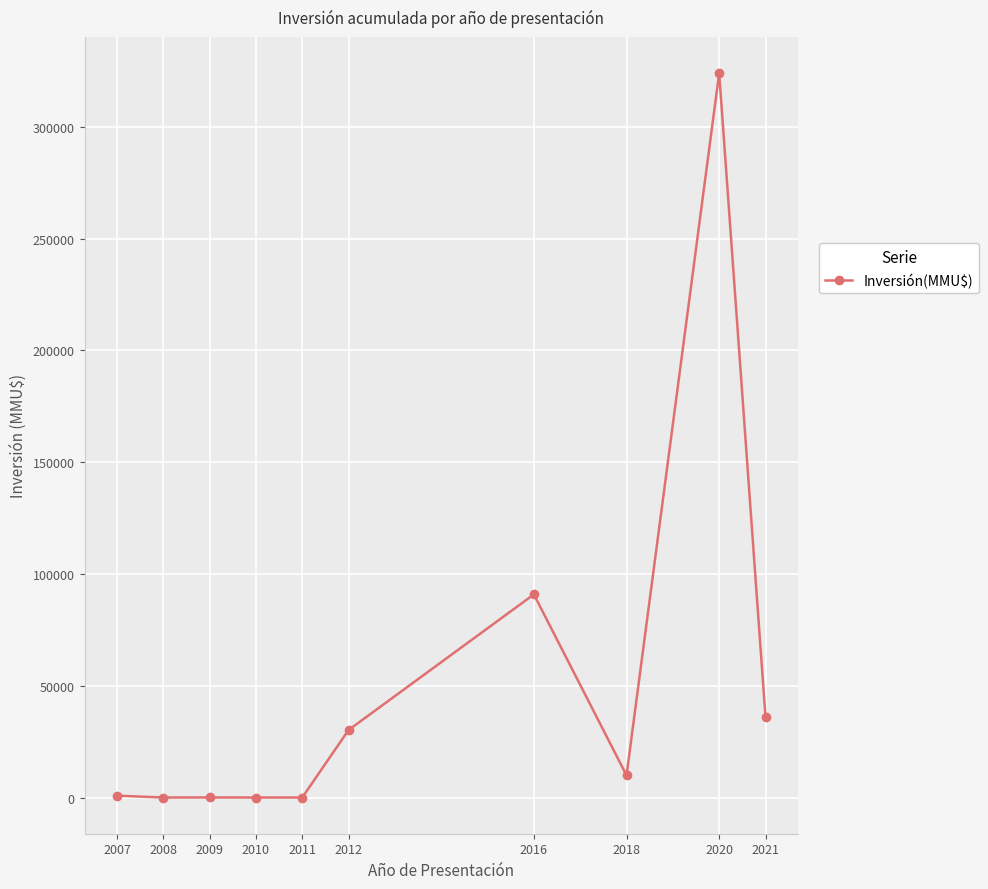

How many categories are shown in the chart?

10